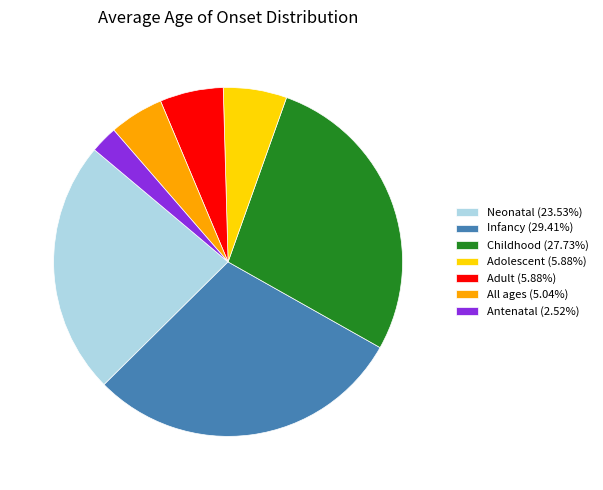

Between Childhood and Adolescent, which is larger?

Childhood